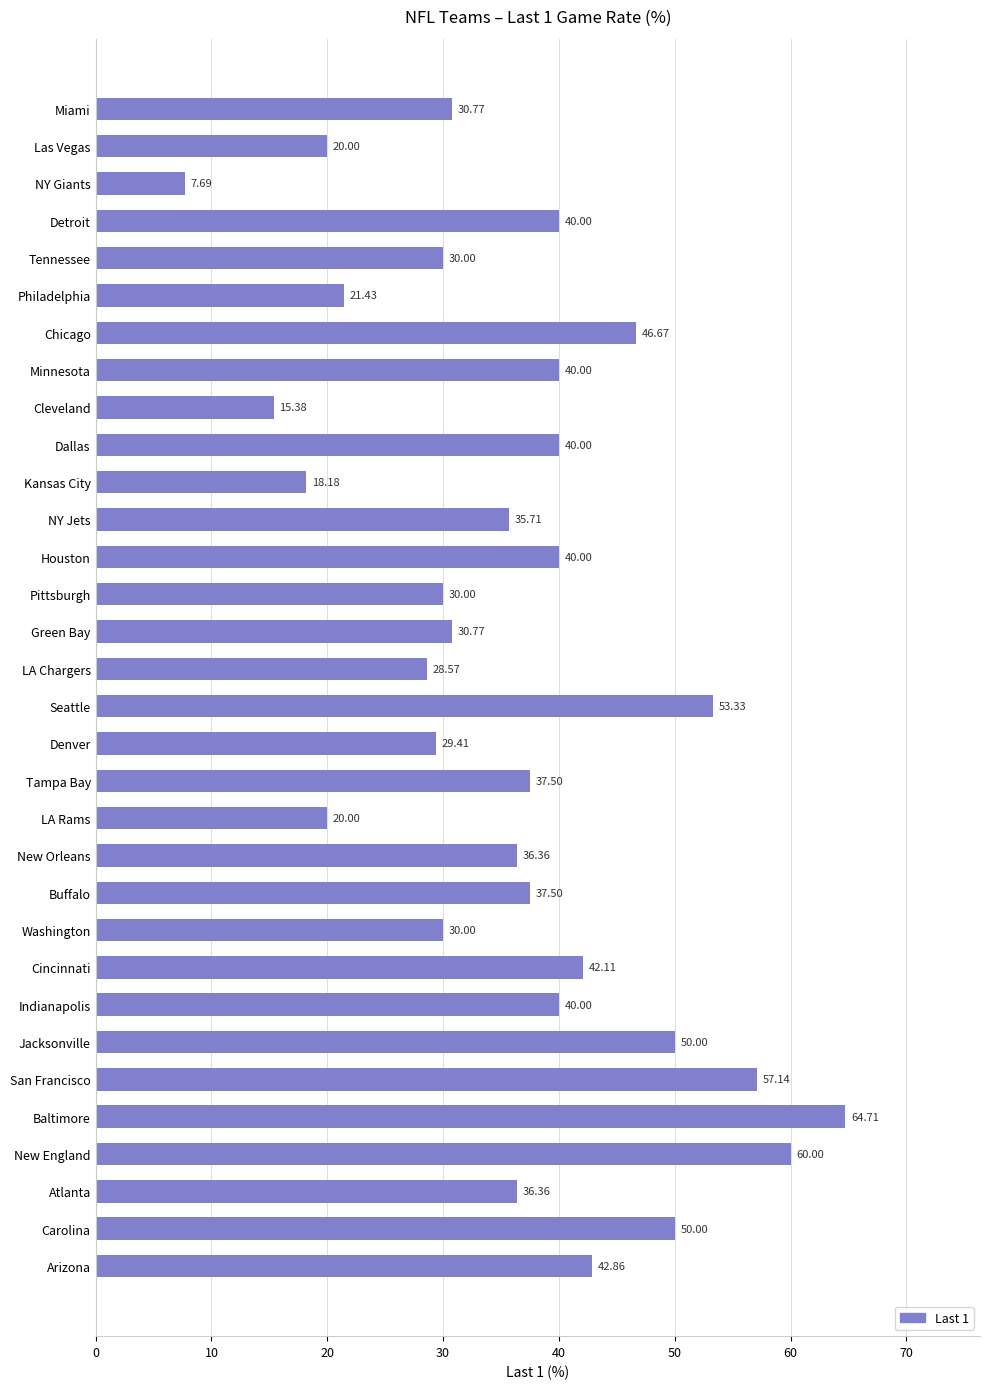

At which label is the value closest to 36?

NY Jets